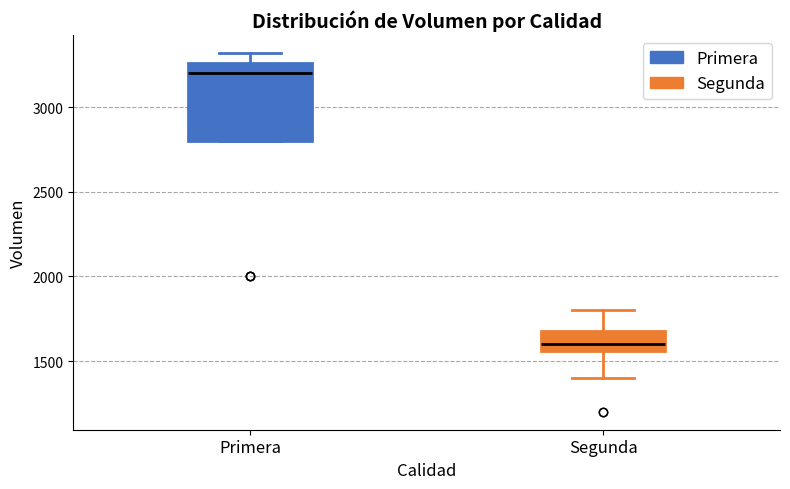

Which box has the highest median line?

Primera